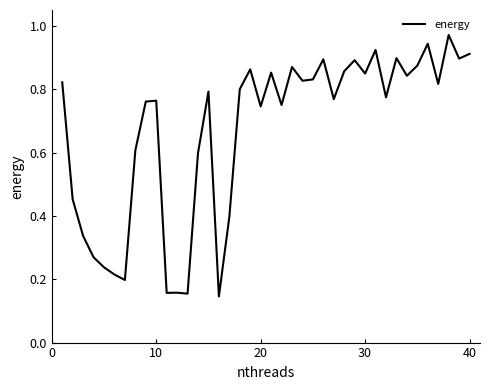

How many interior local valleys (lower than both neighbors) does the data have?

13